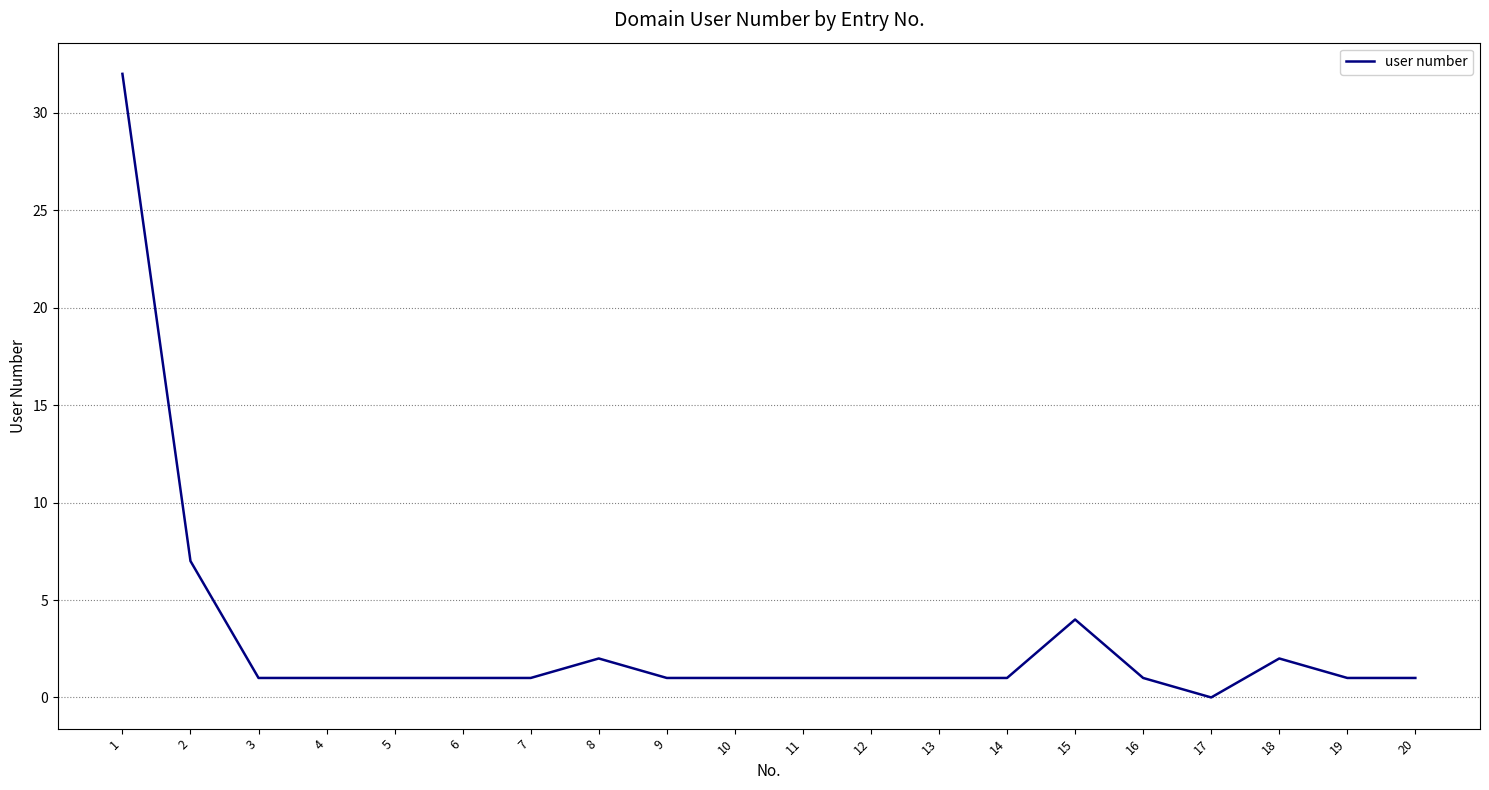

What is the maximum value shown in the chart?

32